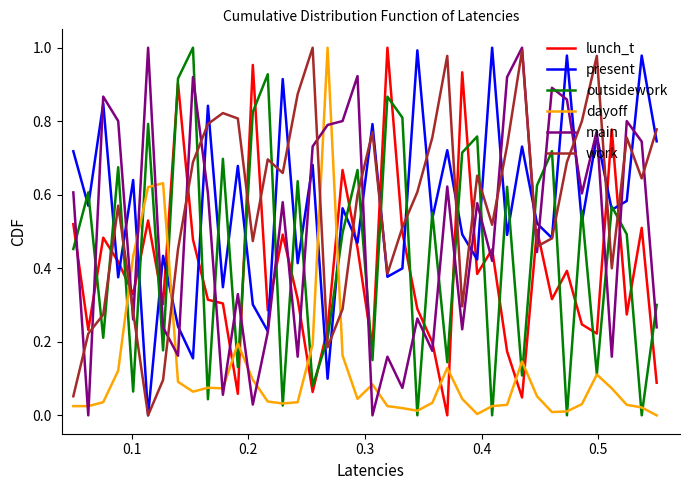

True or false: main and outsidework intersect in this chart.

True